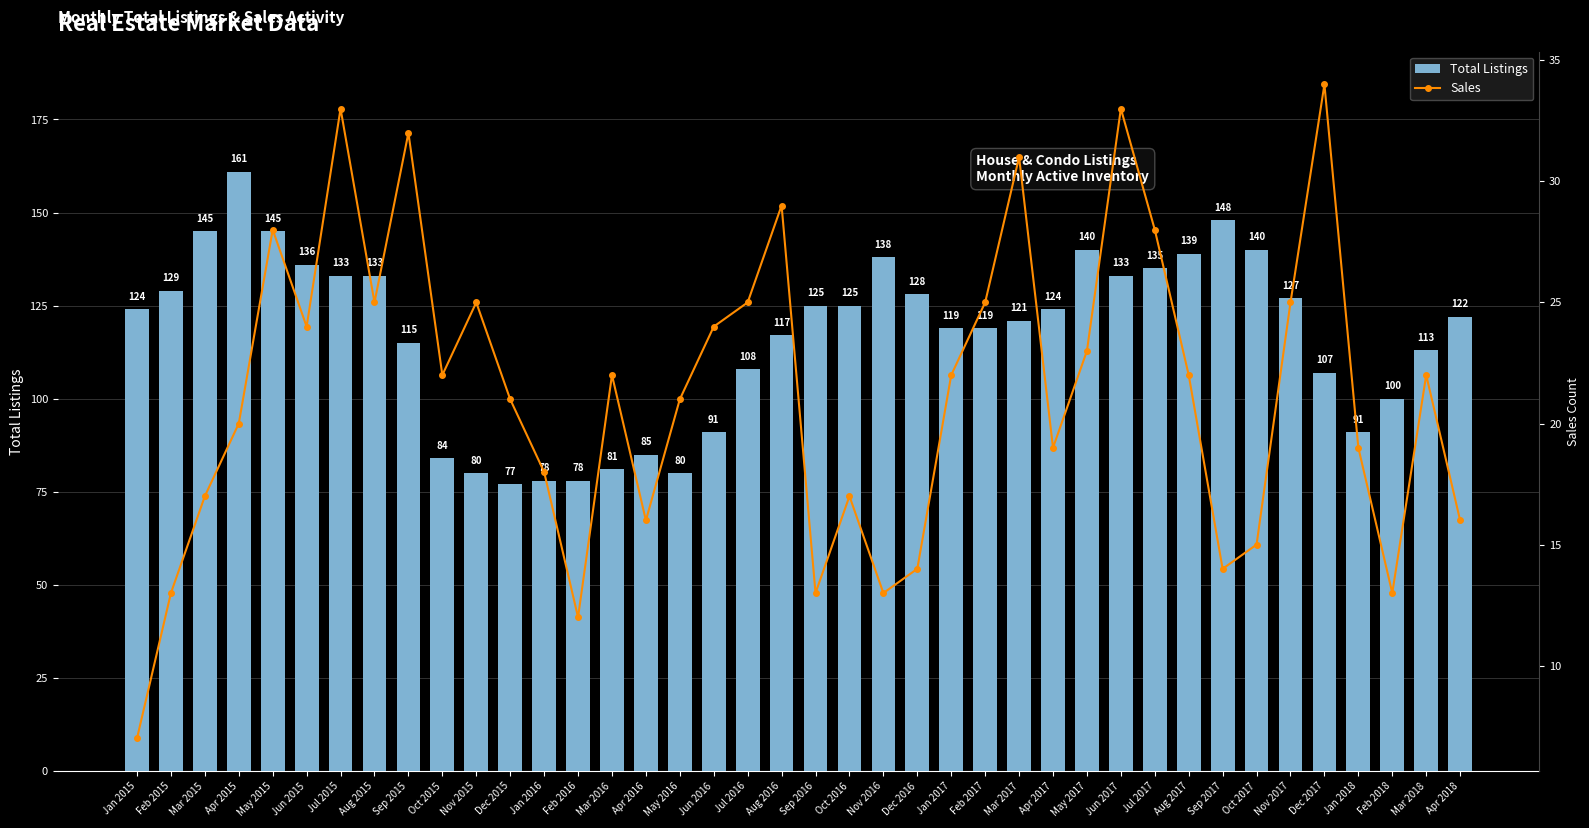

At which label does Total Listings first exceed 124?

Feb 2015